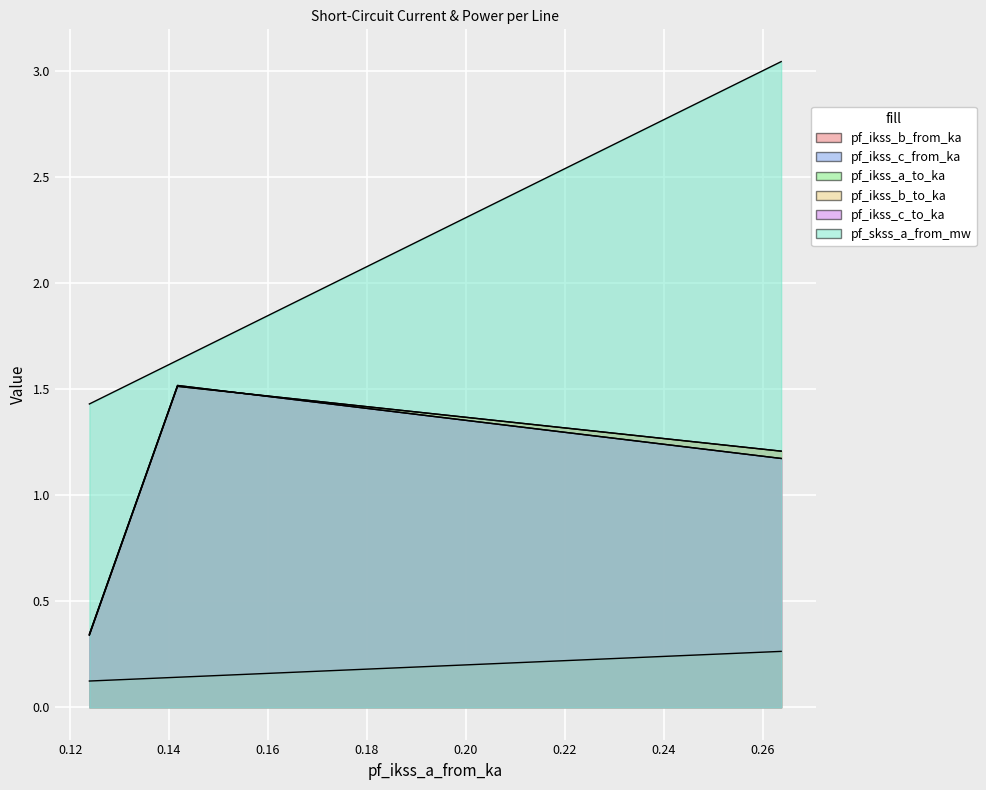

What is the average value of the pf_ikss_c_to_ka series?

1.0